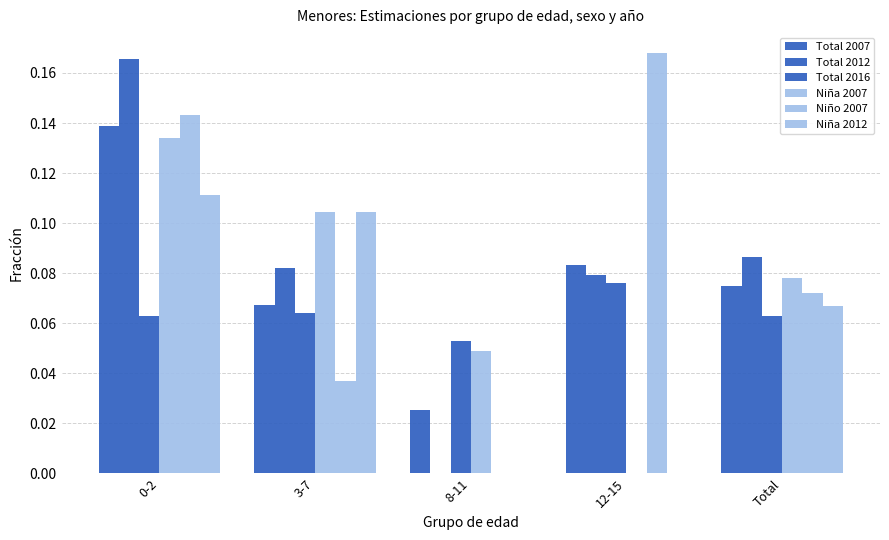

At which category is the sum across all series the highest?

0-2